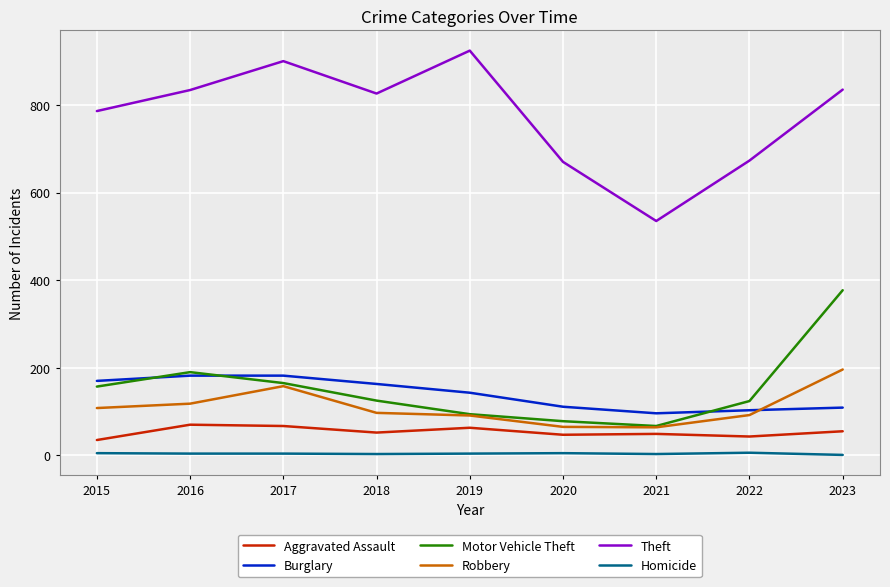

Does the chart have visible grid lines?

Yes